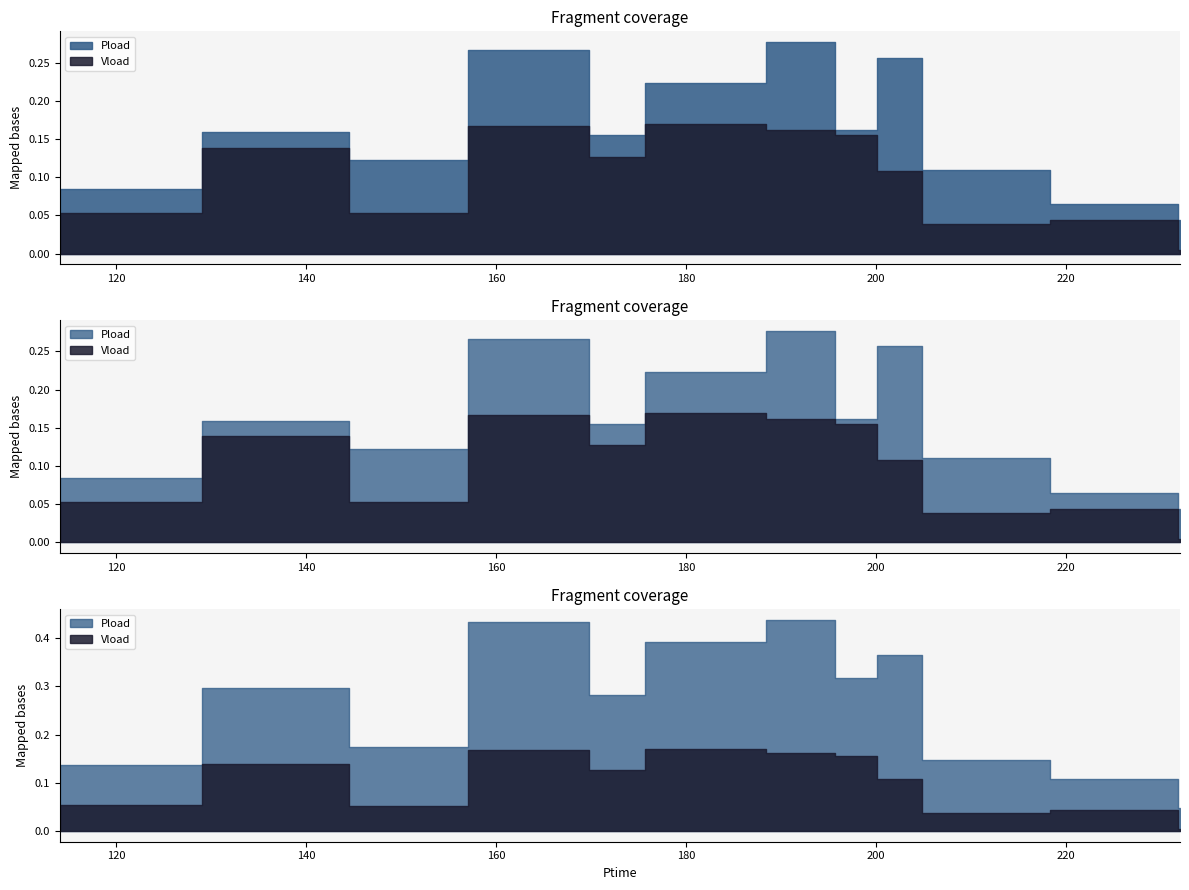

At which category is the sum across all series the highest?

195.6